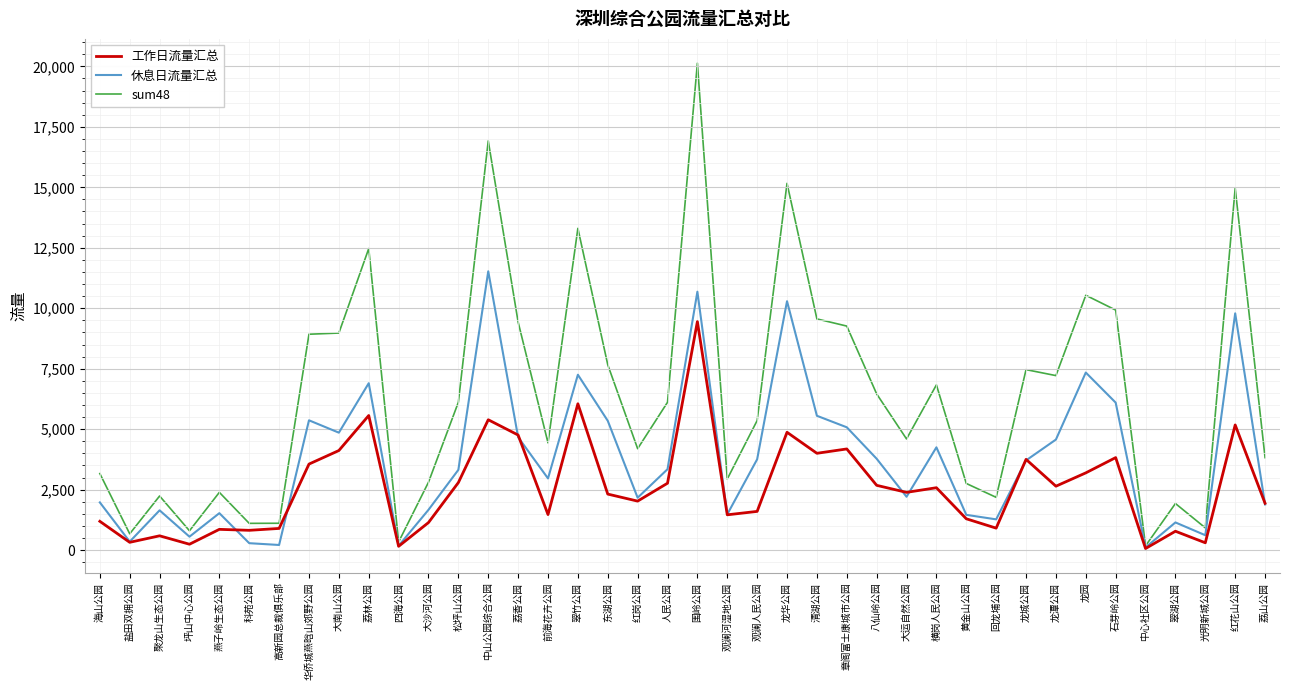

Rank the series by their average value, from highest to lowest.

sum48, 休息日流量汇总, 工作日流量汇总